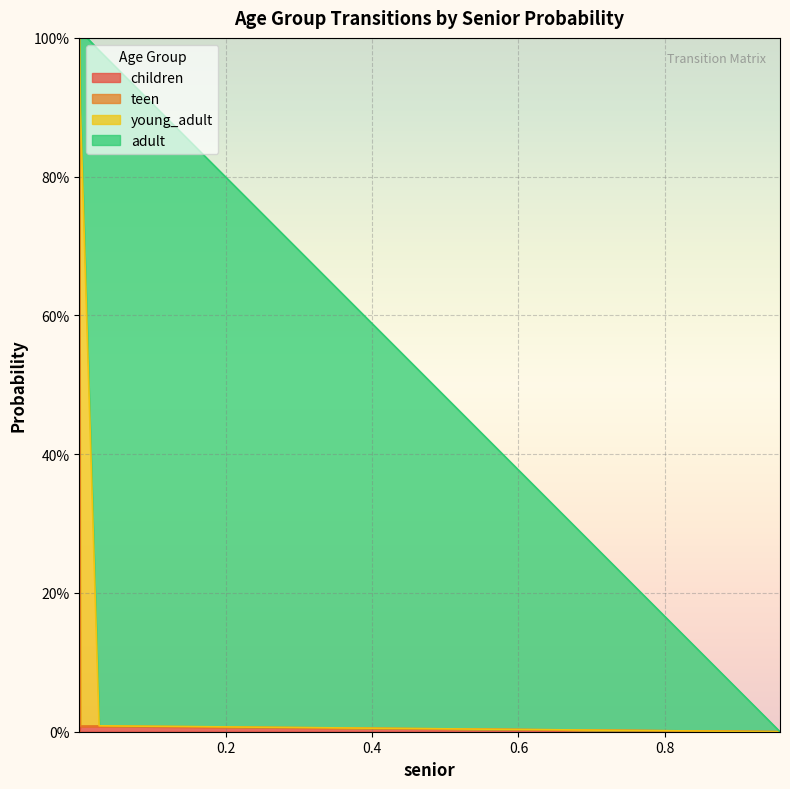

How many lines are shown in the chart?

4